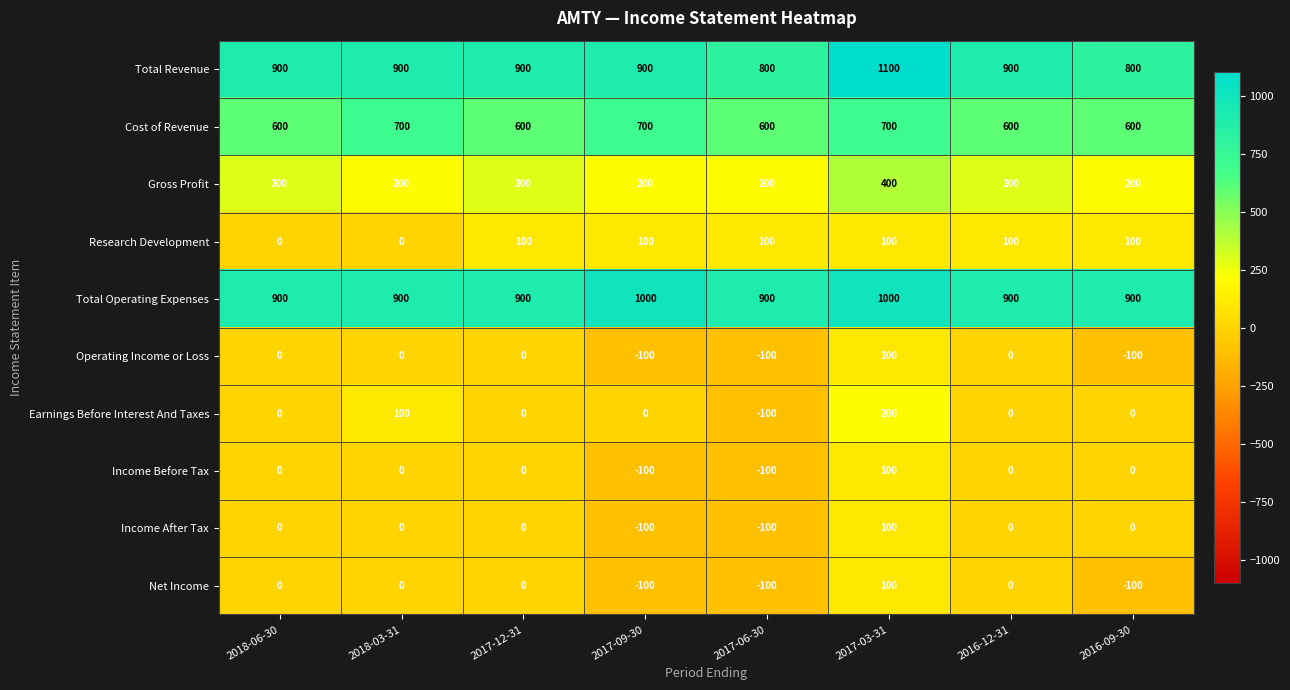

What is the average value of the Total Operating Expenses series?

925